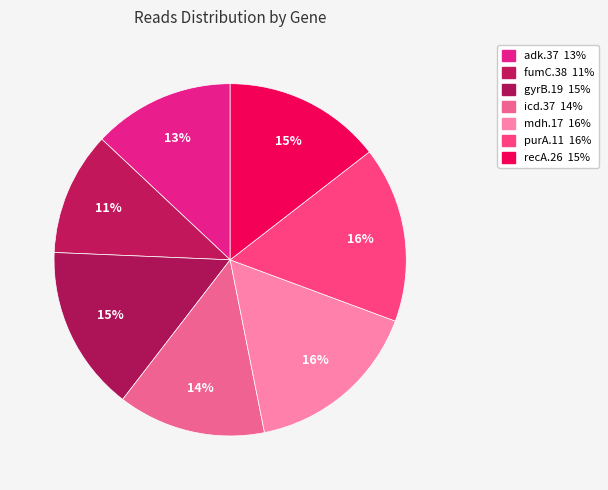

Is it true that recA.26 is 23% of the pie?

False